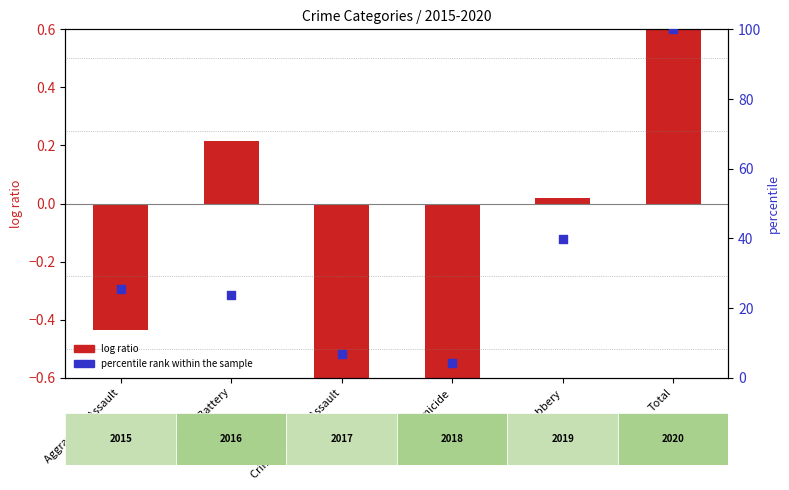

At which category is the sum across all series the highest?

Total